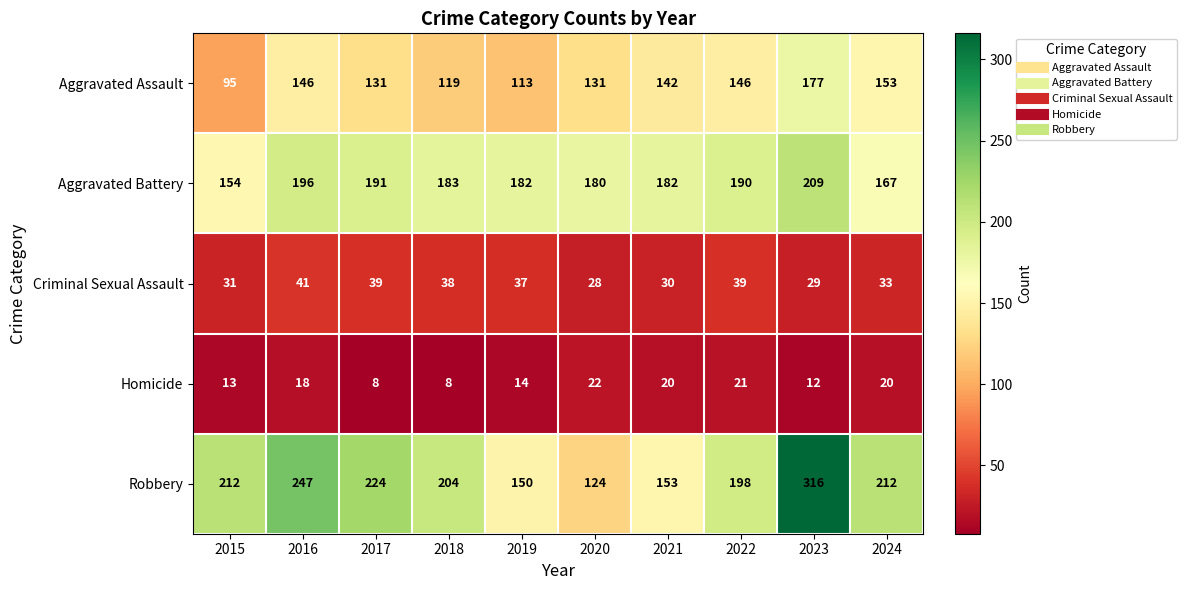

At how many categories does at least one series exceed 229?

2